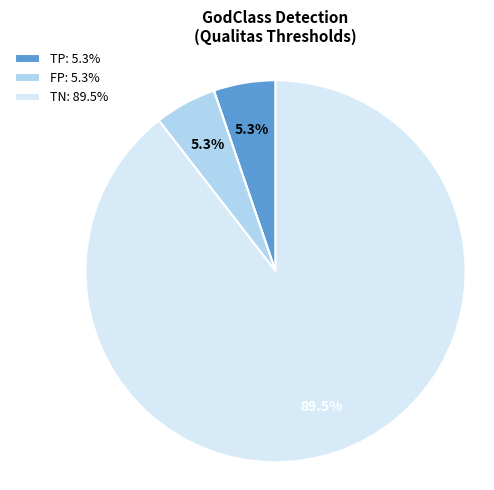

Does any single category account for the majority?

Yes